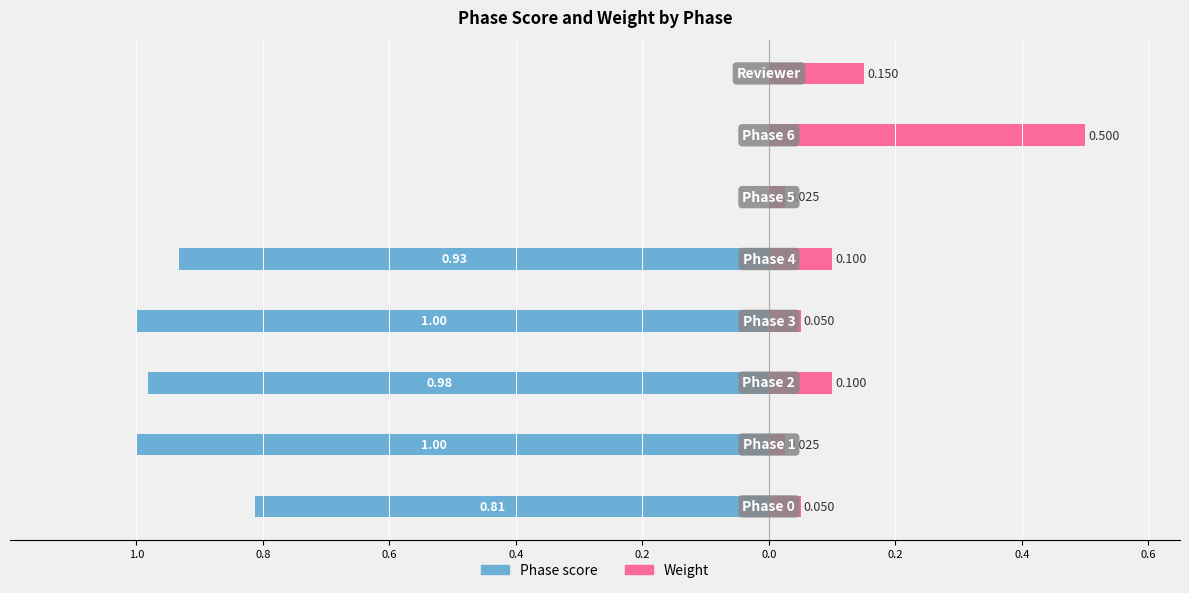

Between 0.6 and 0.4, which is larger?

0.4